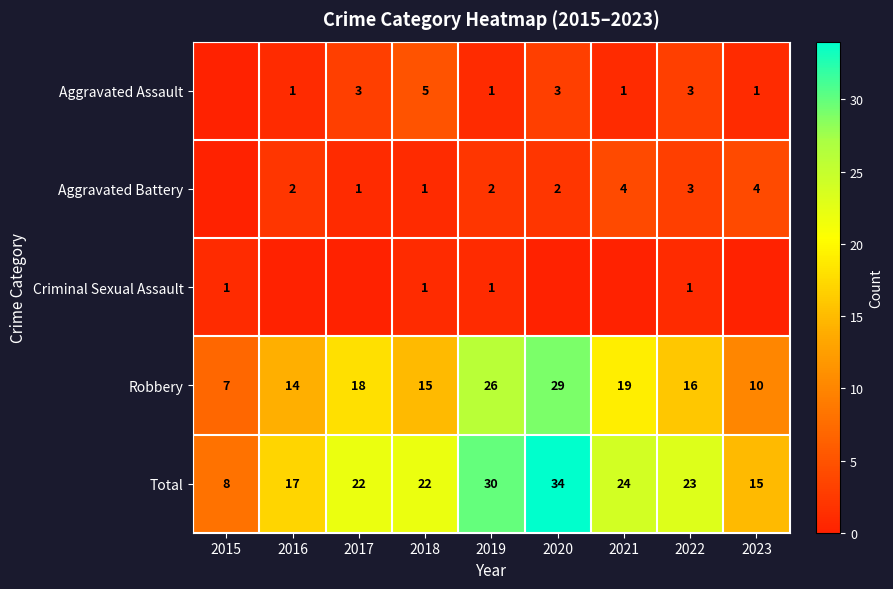

What is the difference between the maximum and minimum values in the Robbery series?

22